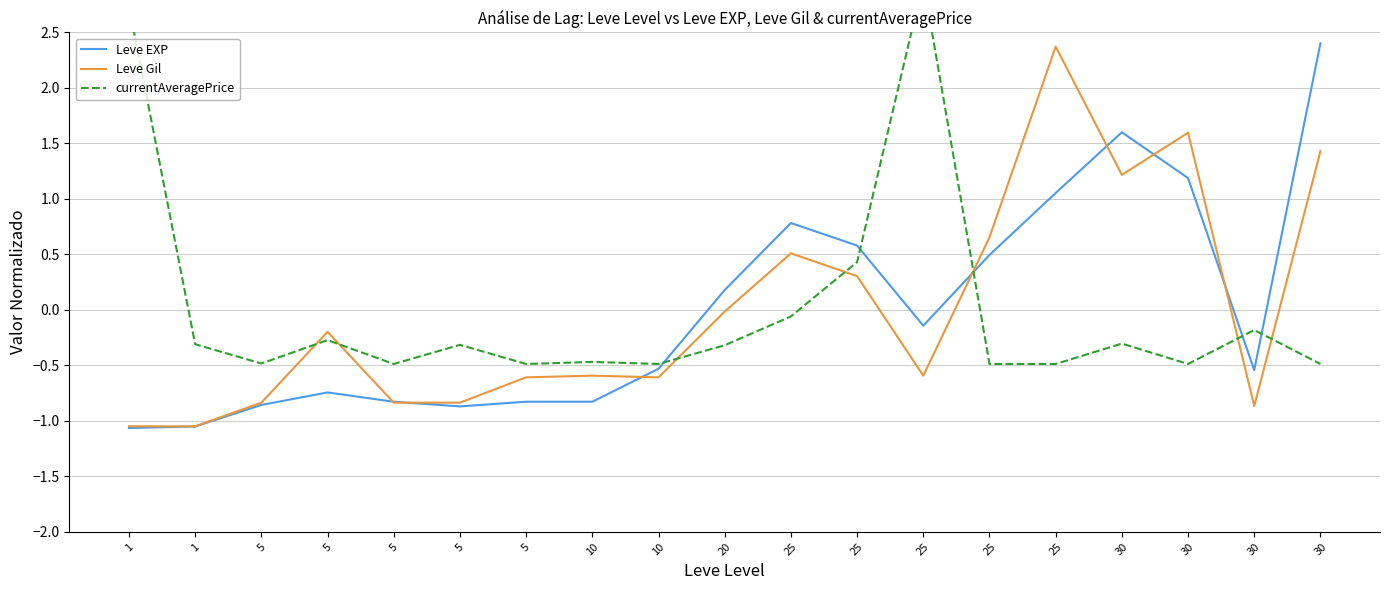

Which series changed the most between 1 and 20?

currentAveragePrice